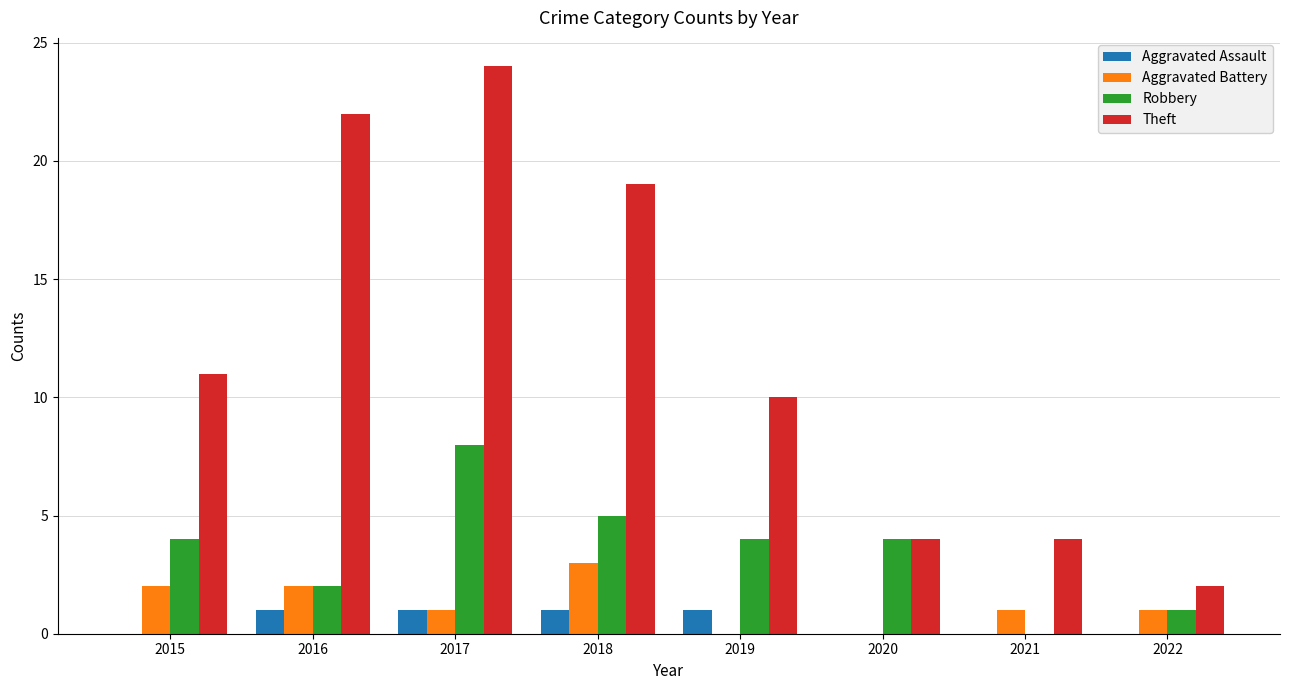

What are all the series names shown in the legend?

Aggravated Assault, Aggravated Battery, Robbery, Theft